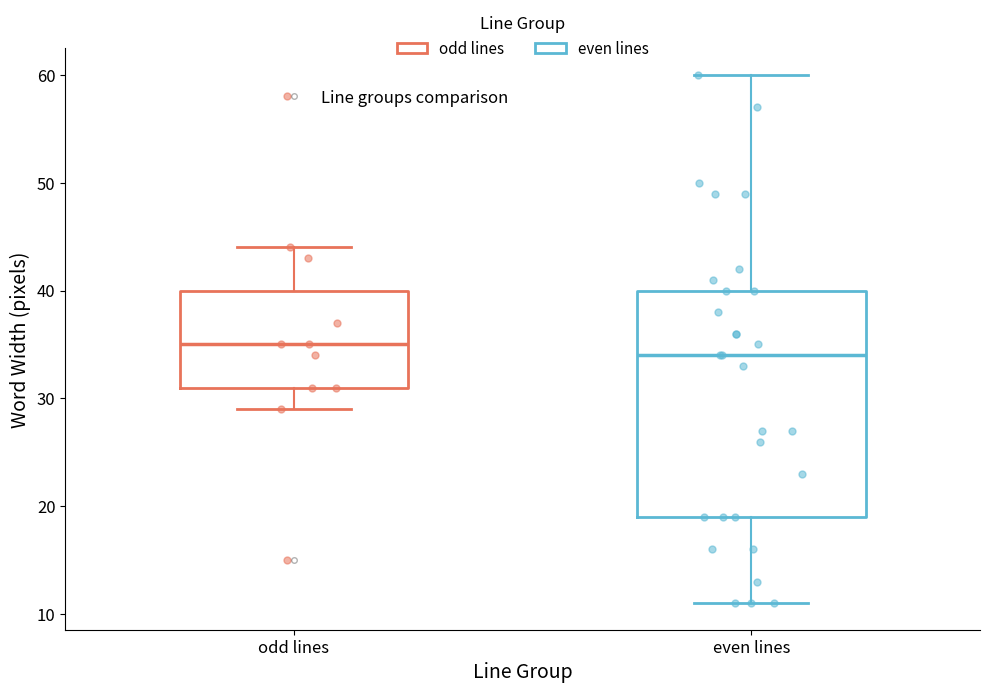

Which box's median line is the lowest?

even lines